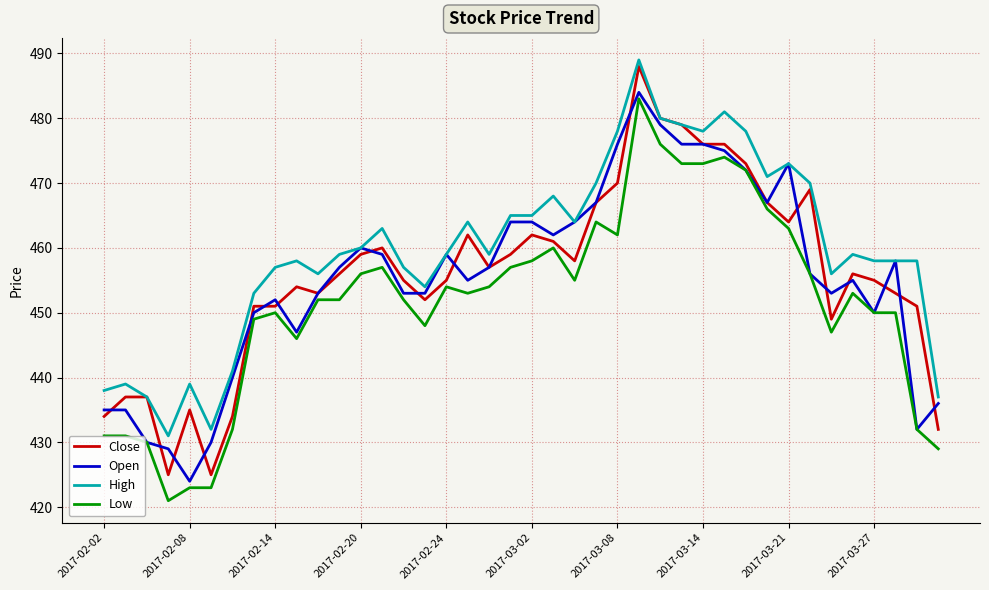

Which series has the widest spread of values?

Close